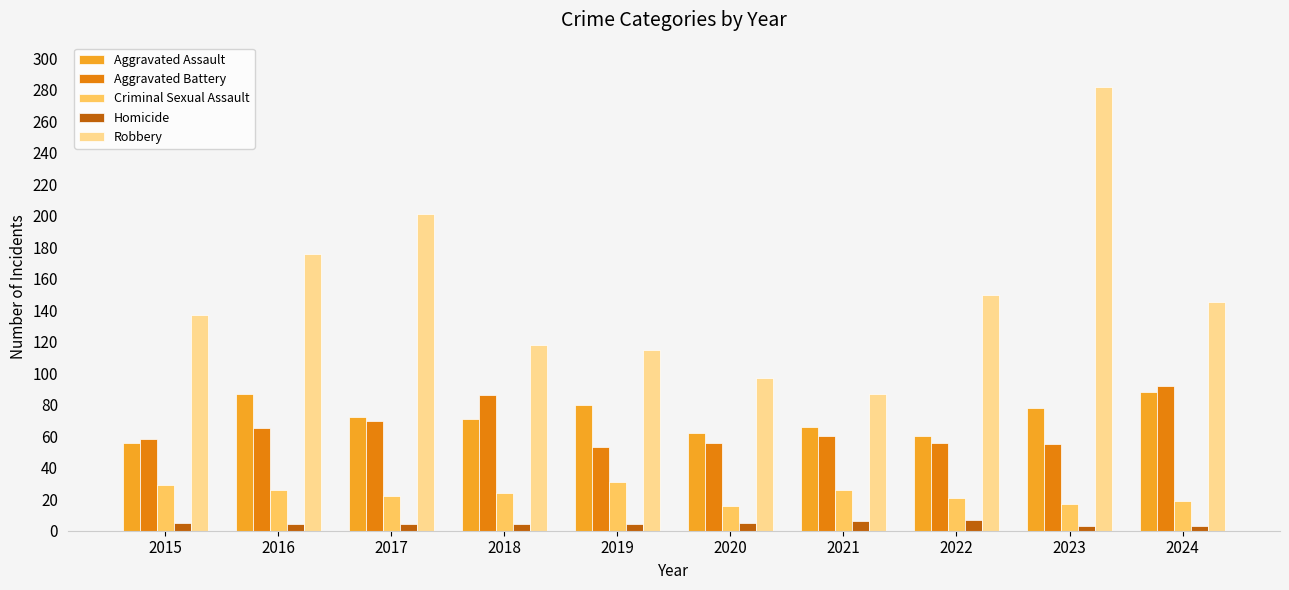

What is the minimum value shown in the chart?

3